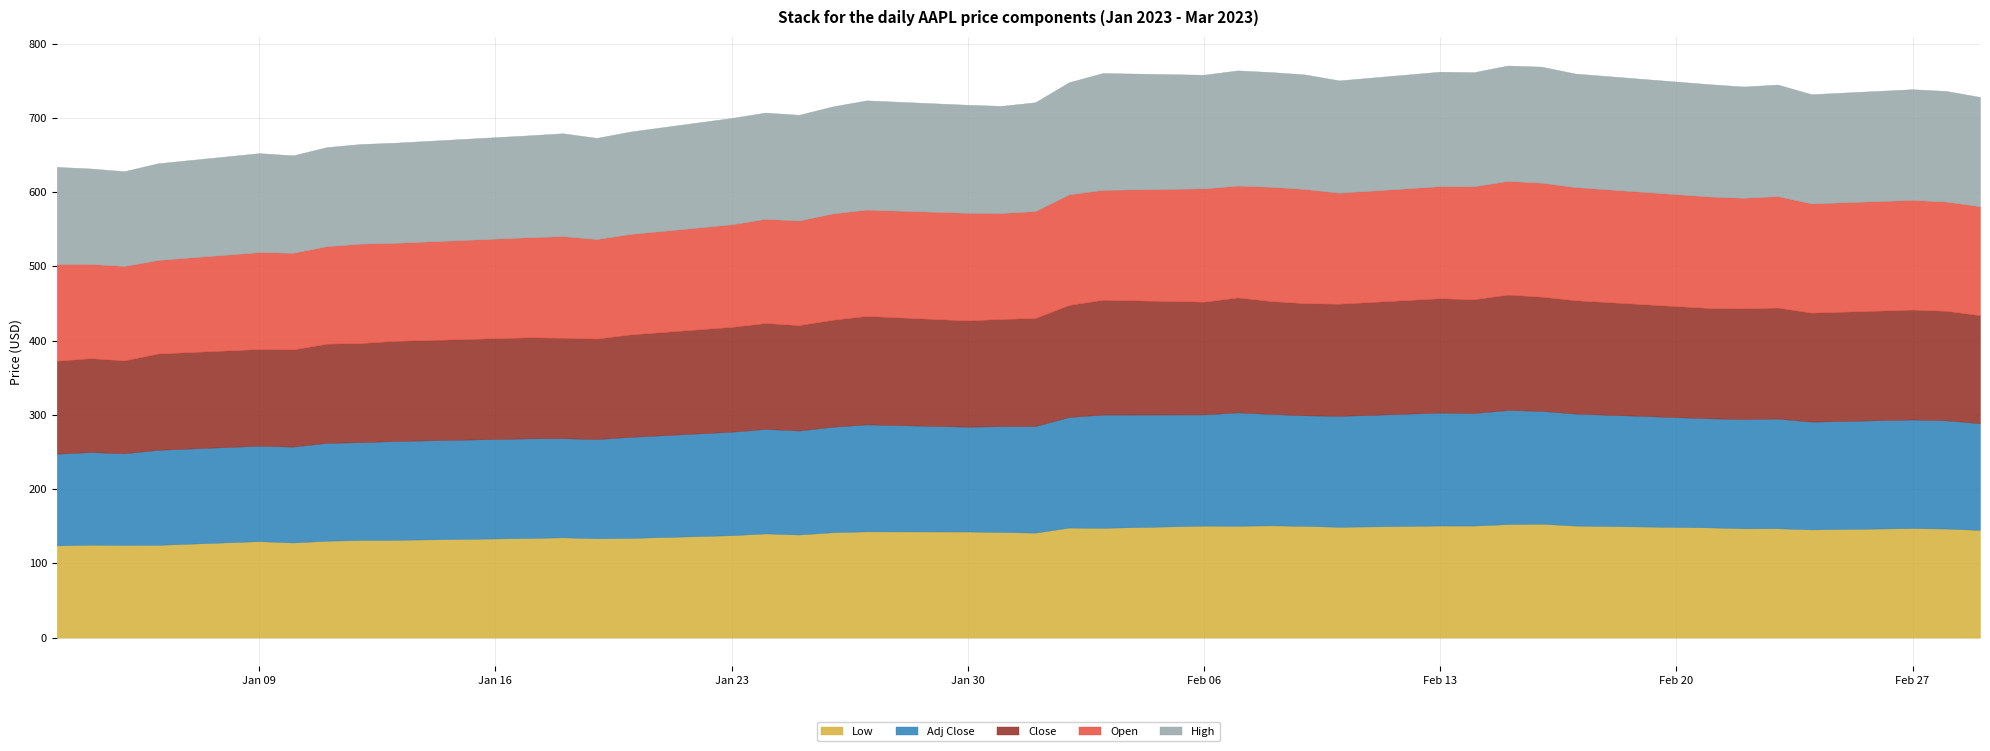

The value of Low at 2023-02-28 is 146.8. True or false?

True